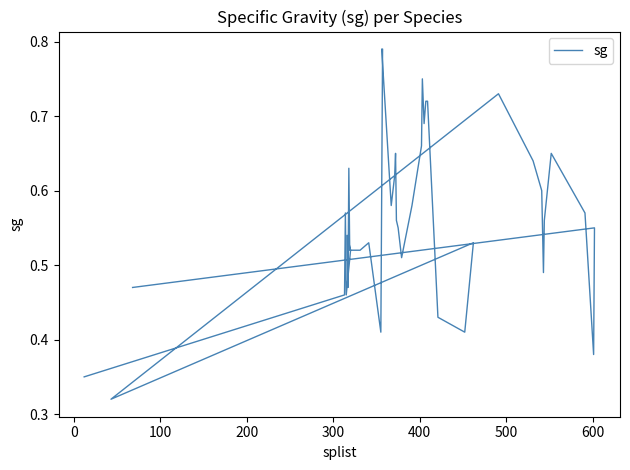

Count the number of categories in the chart.

40